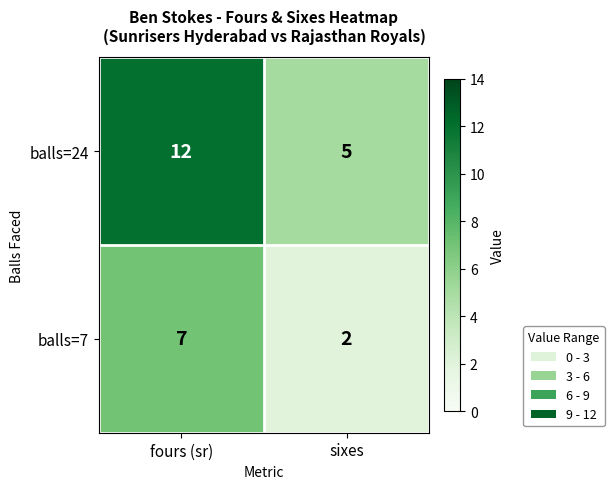

The value of balls=7 at fours (sr) is 10. True or false?

False